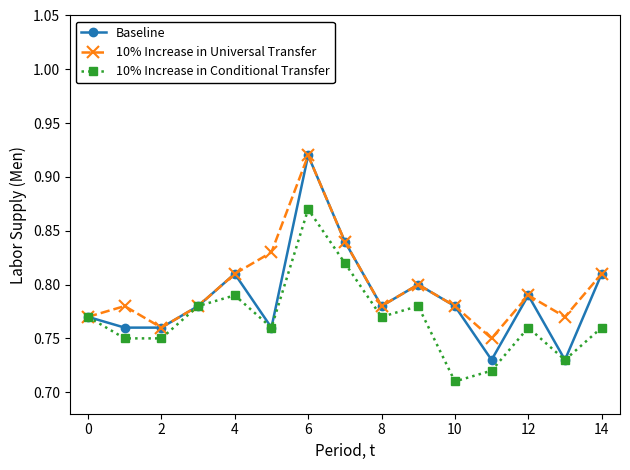

In Baseline, how many points are higher than both neighbors (excluding endpoints)?

4